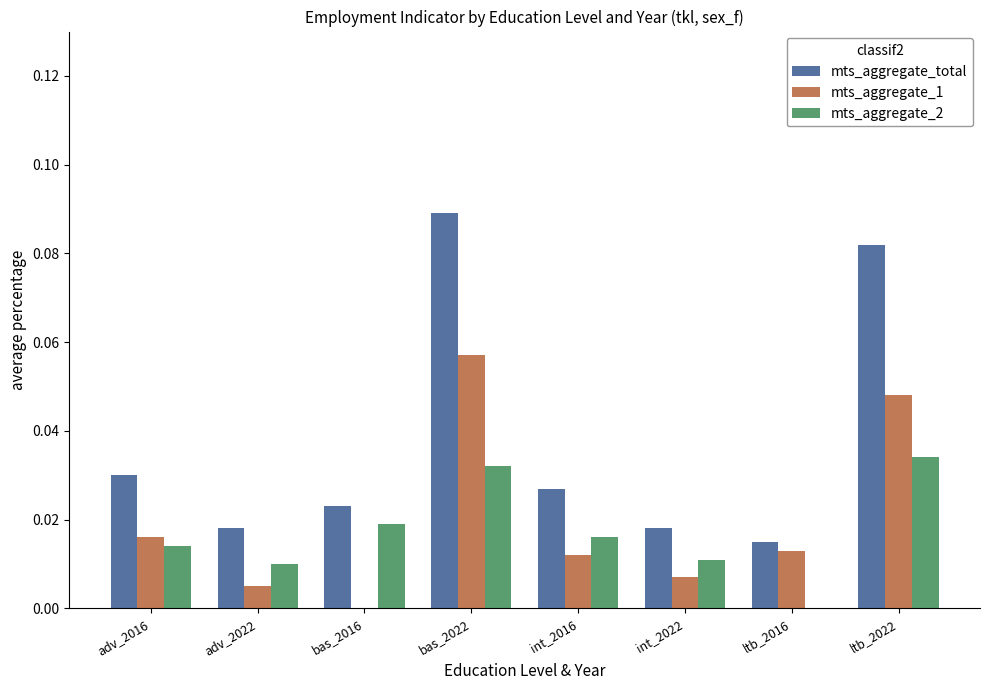

The value of mts_aggregate_2 at bas_2016 is 0.0. True or false?

True